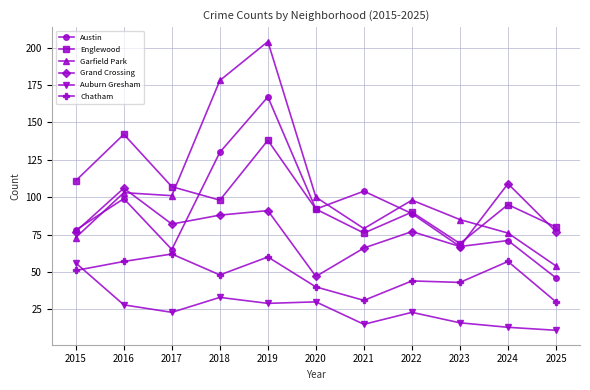

Reading left to right, extract all data points from this chart.

Austin: 2015=78	2016=99	2017=65	2018=130	2019=167	2020=92	2021=104	2022=89	2023=67	2024=71	2025=46
Englewood: 2015=111	2016=142	2017=107	2018=98	2019=138	2020=92	2021=76	2022=90	2023=69	2024=95	2025=80
Garfield Park: 2015=73	2016=103	2017=101	2018=178	2019=204	2020=100	2021=79	2022=98	2023=85	2024=76	2025=54
Grand Crossing: 2015=77	2016=106	2017=82	2018=88	2019=91	2020=47	2021=66	2022=77	2023=67	2024=109	2025=77
Auburn Gresham: 2015=56	2016=28	2017=23	2018=33	2019=29	2020=30	2021=15	2022=23	2023=16	2024=13	2025=11
Chatham: 2015=51	2016=57	2017=62	2018=48	2019=60	2020=40	2021=31	2022=44	2023=43	2024=57	2025=30